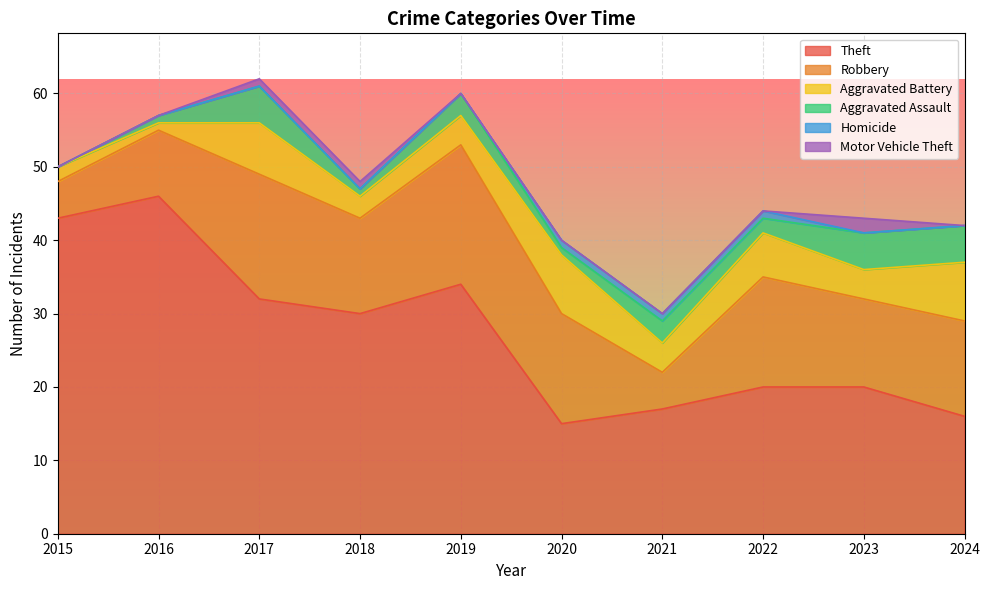

Is it true that Aggravated Battery equals 2 at 2017?

False